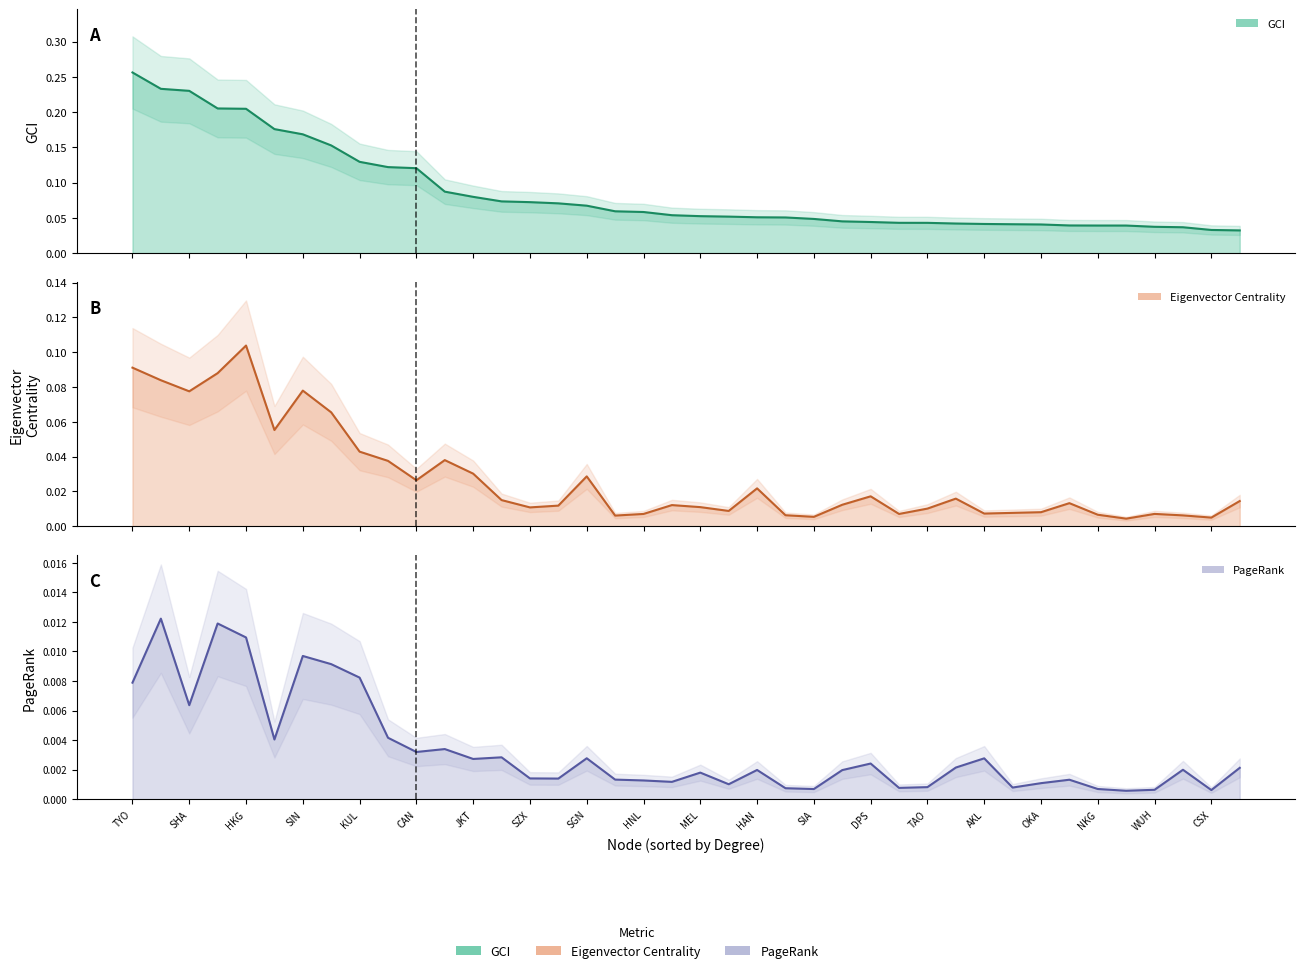

What is the sum of all PR line values?

0.1